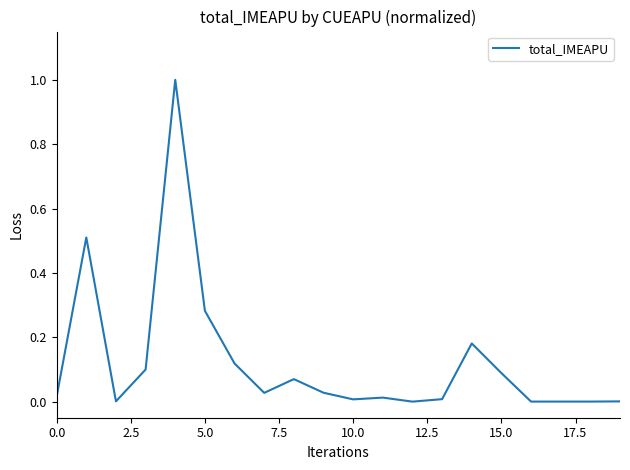

What is the greatest value displayed?

1.0